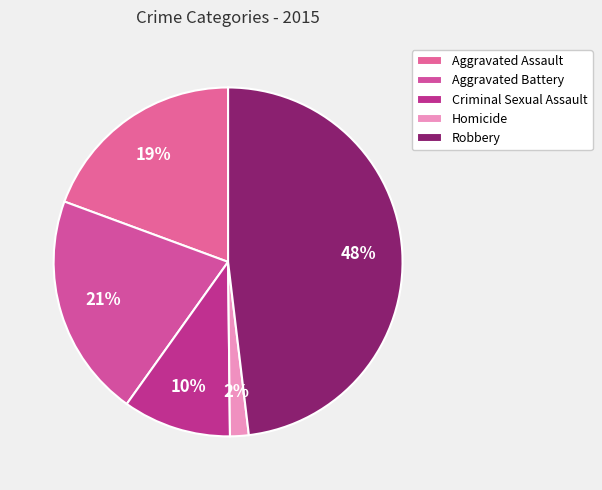

Is it true that Aggravated Battery is 10% of the pie?

False